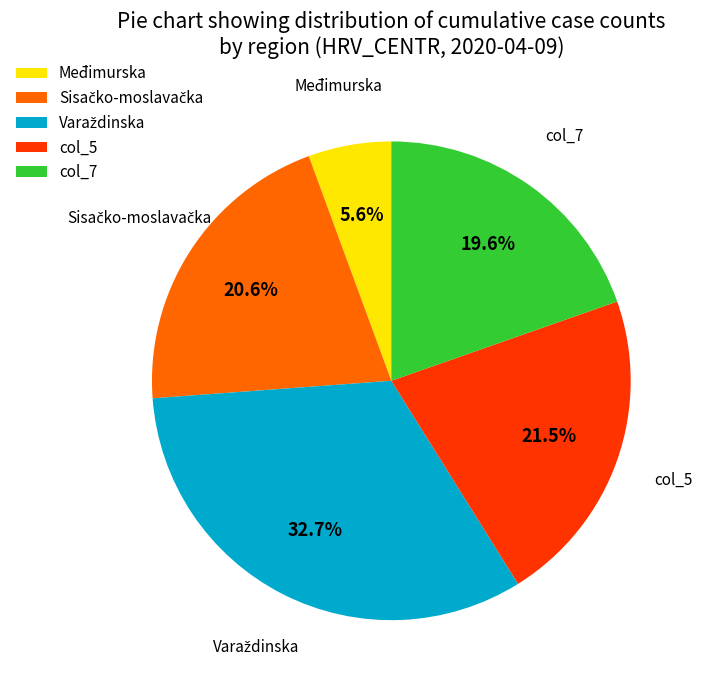

Is there a majority slice in this chart?

No